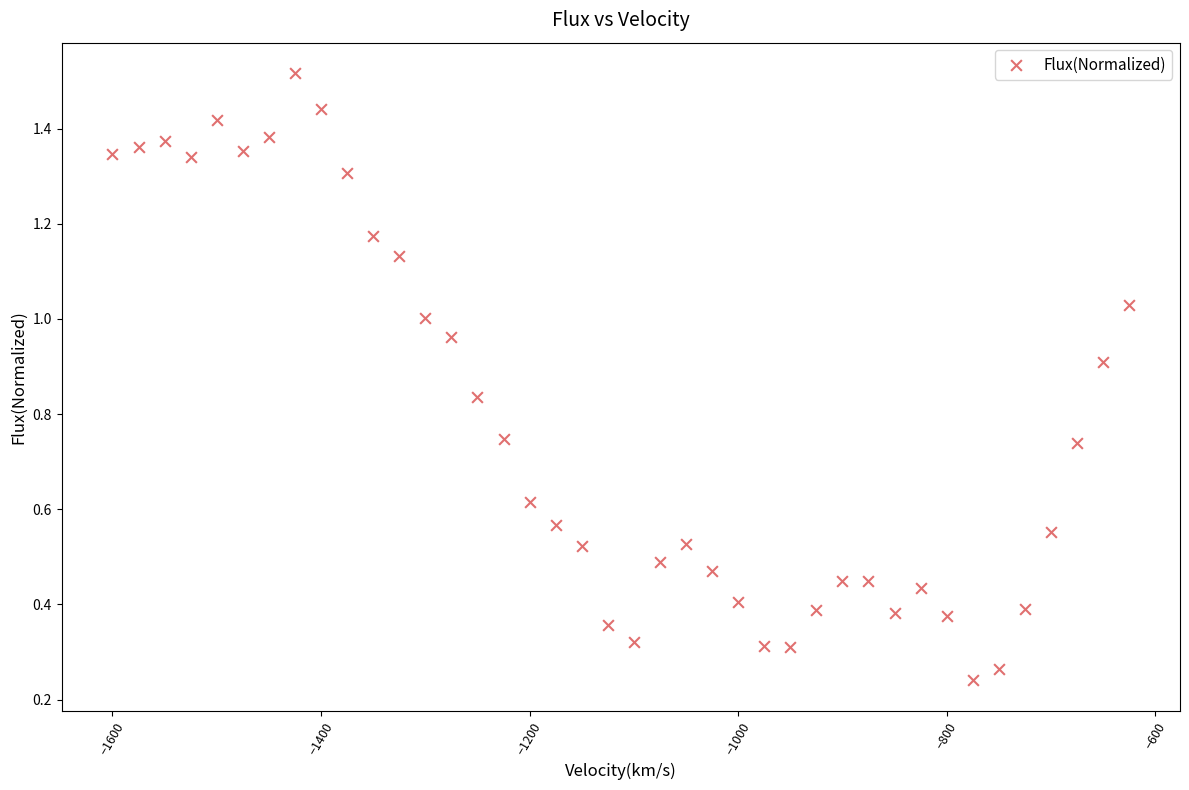

What is the range of X values (max minus min)?

975.0